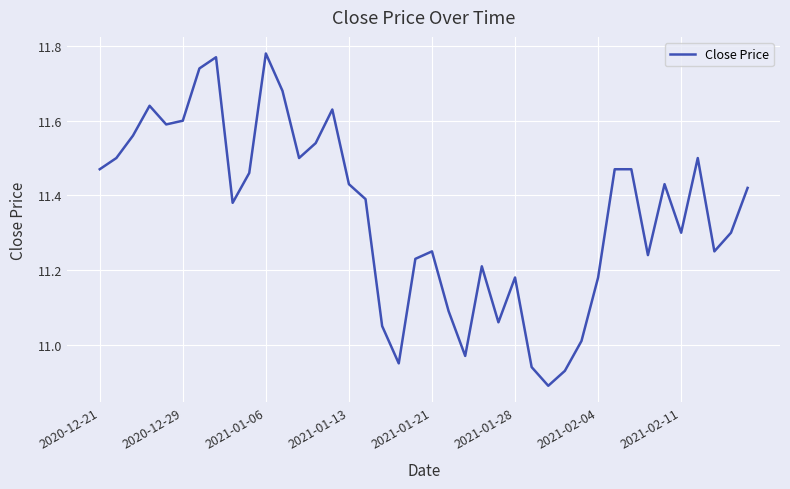

What is the difference between the maximum and minimum values?

0.9